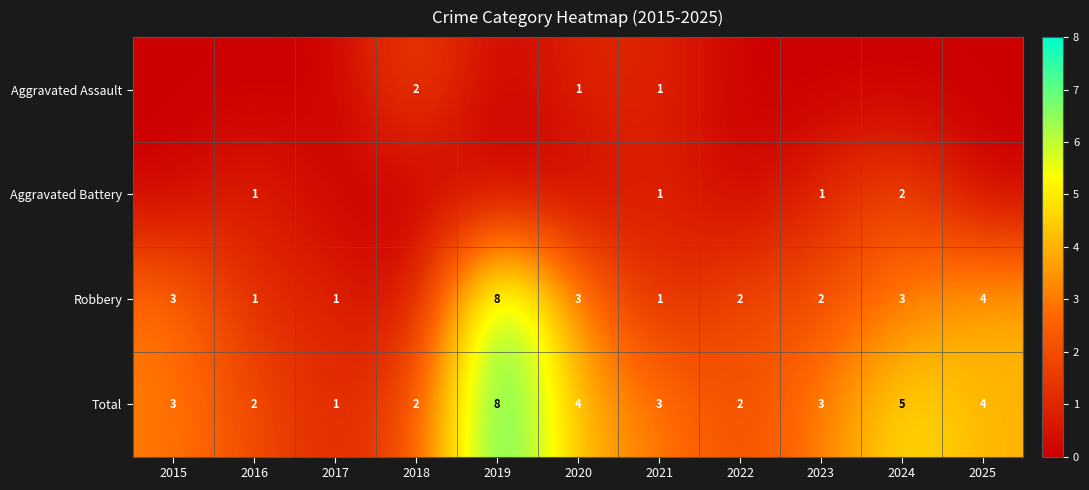

Which label corresponds to the smallest value in the chart?

2015